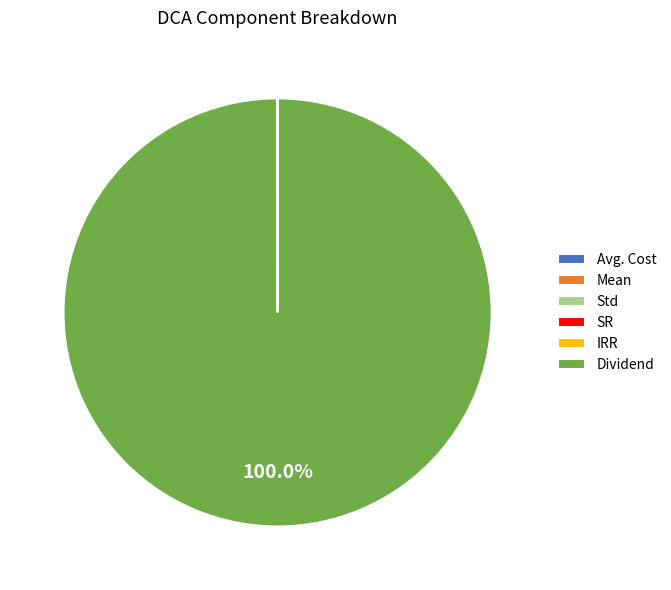

Which category has the biggest portion of the pie?

Dividend